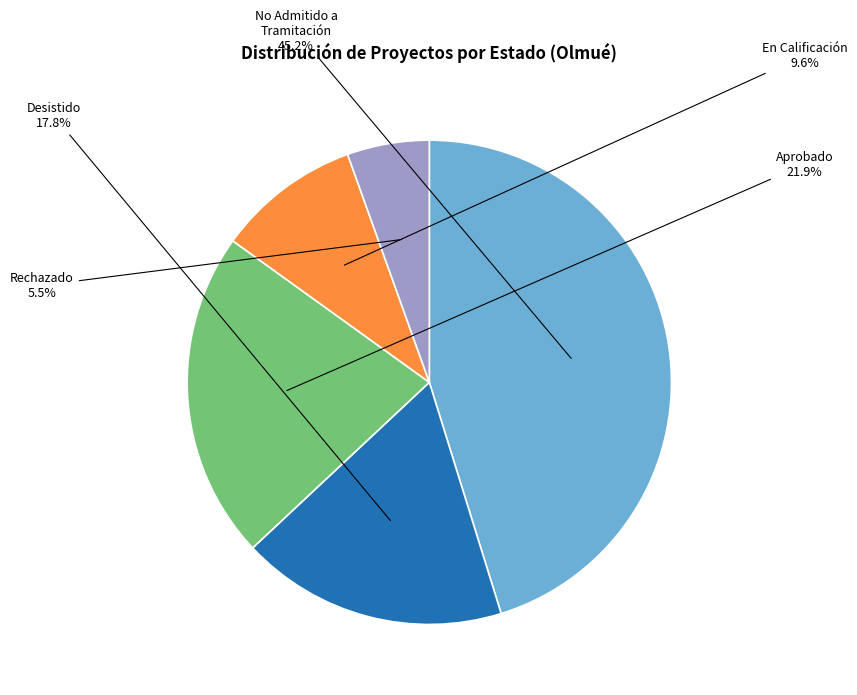

Is there any slice that represents more than half of the pie?

No